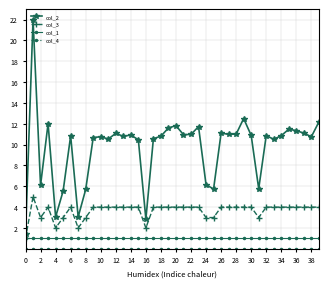

Does the chart have visible grid lines?

Yes